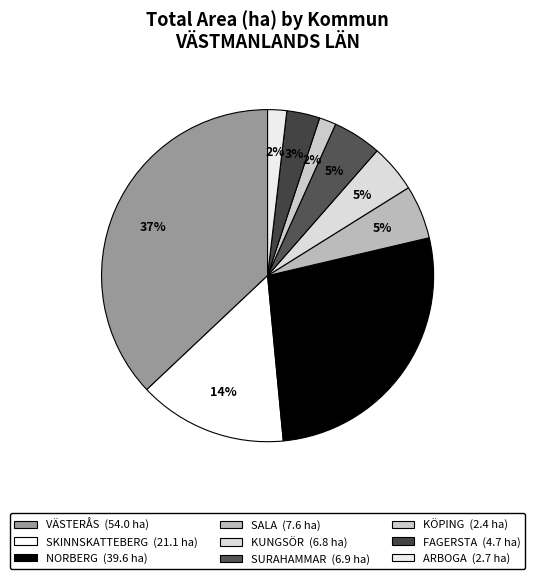

Count the number of slices in the pie.

9